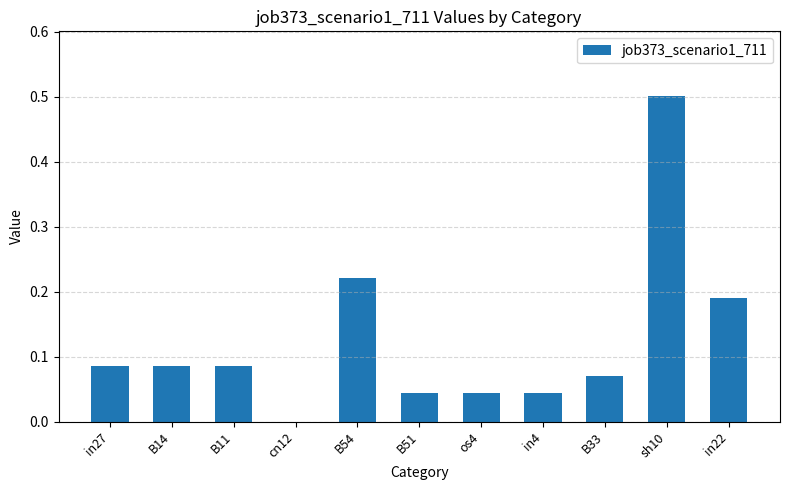

Between os4 and B54, which is larger?

B54